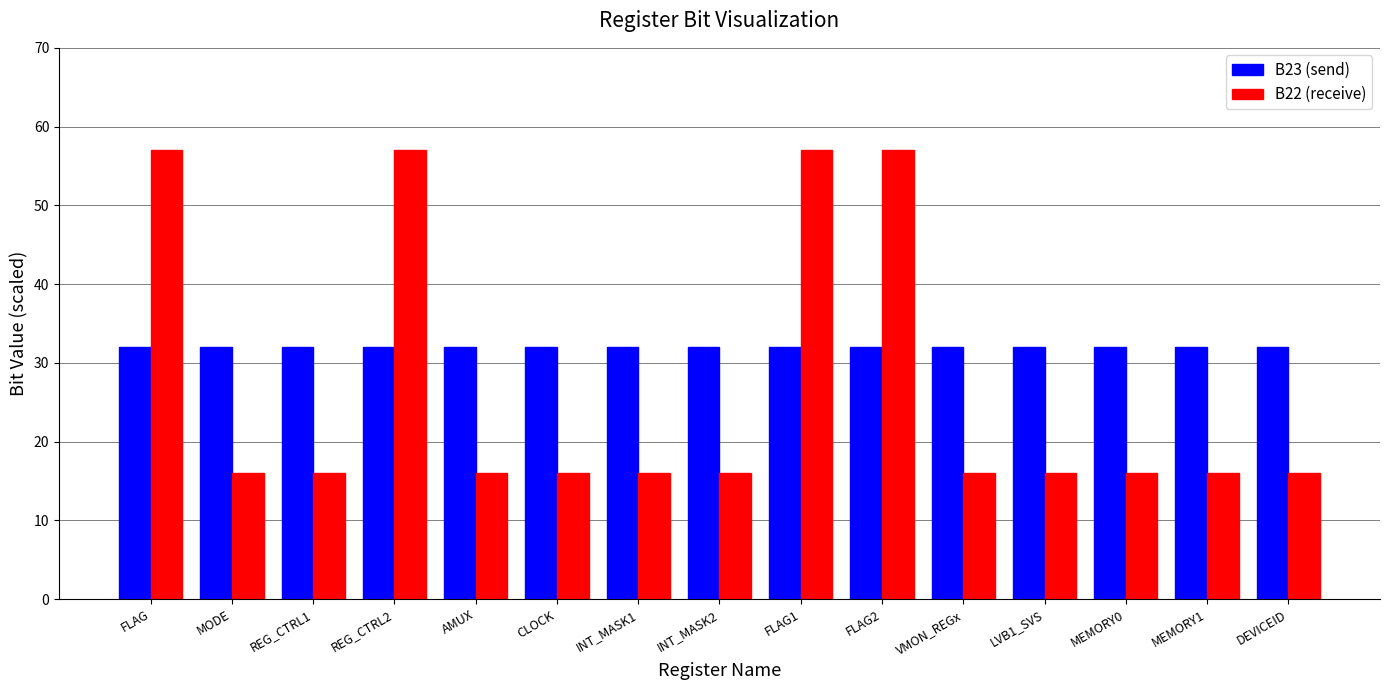

Rank the series by their average value, from lowest to highest.

B22 (receive), B23 (send)